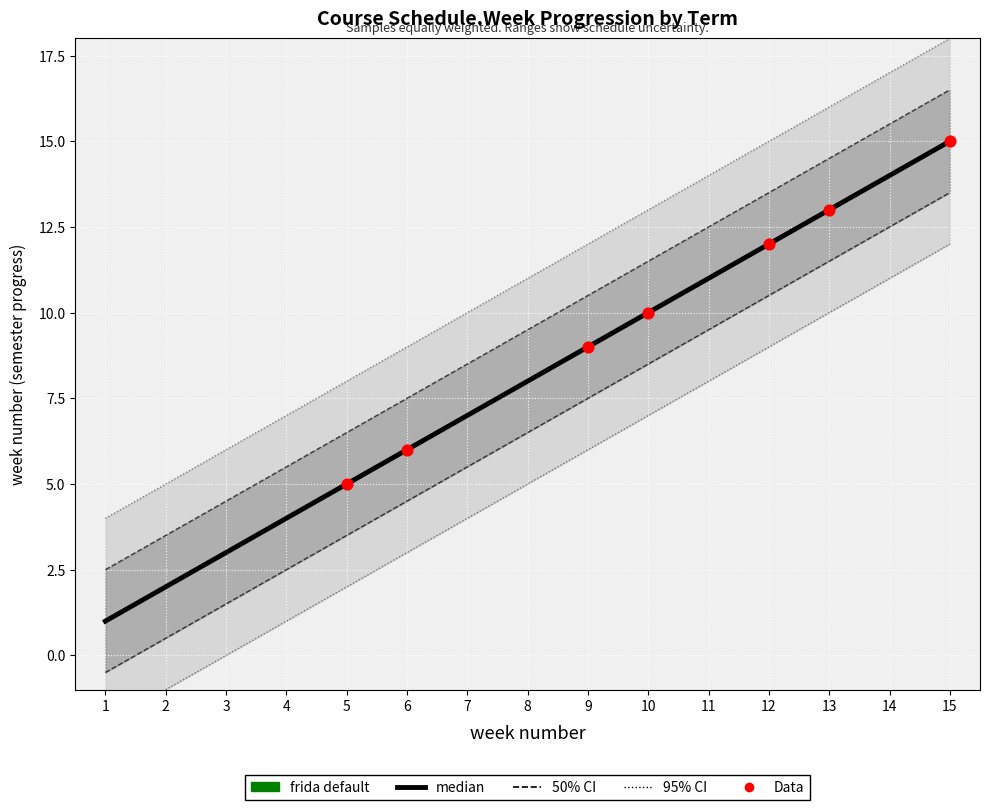

Is the value of fall 2023 at 5 greater than the value of spring 2023 at 11?

No